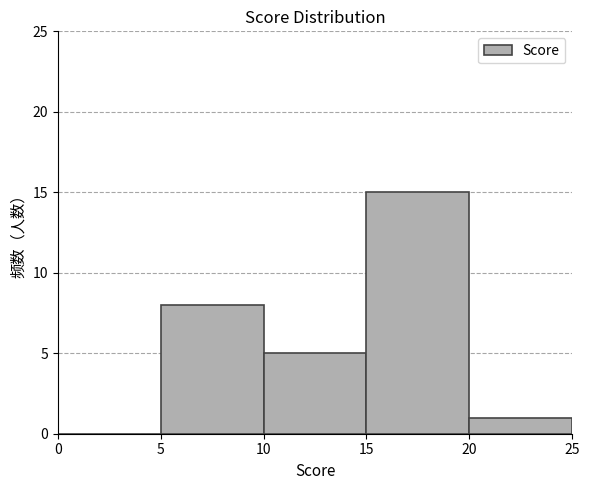

Reading left to right, list every bar in this chart as the range it spans on the x-axis followed by its height. The values are not printed on the chart, so give them approximately, as read against the axis.

0 to 5: 0
5 to 10: 8
10 to 15: 5
15 to 20: 15
20 to 25: 1